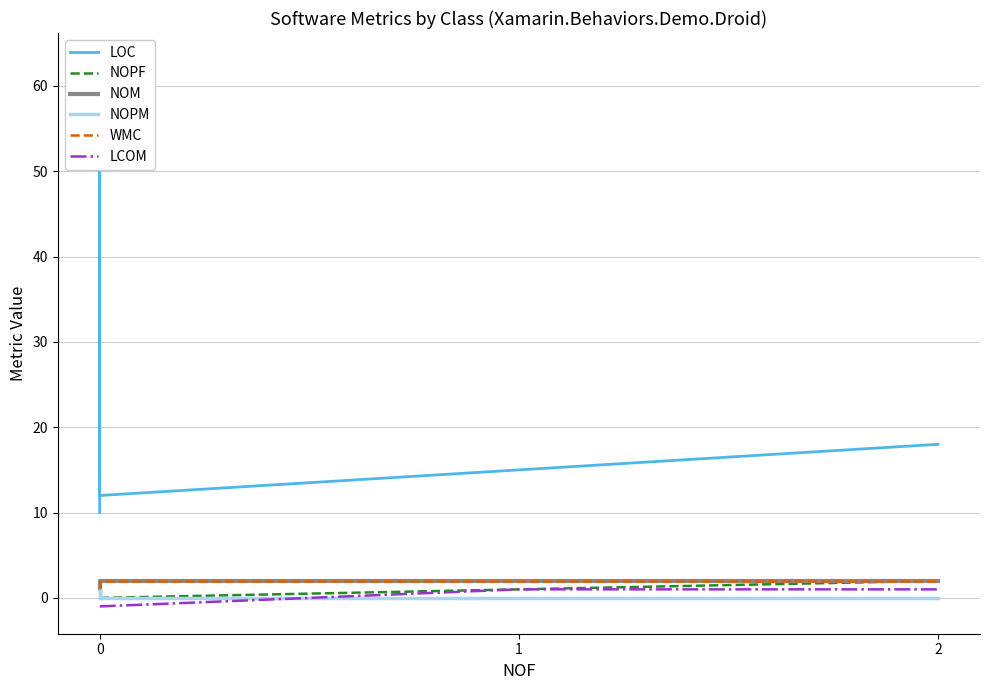

Does the chart display data point markers on the line(s)?

No